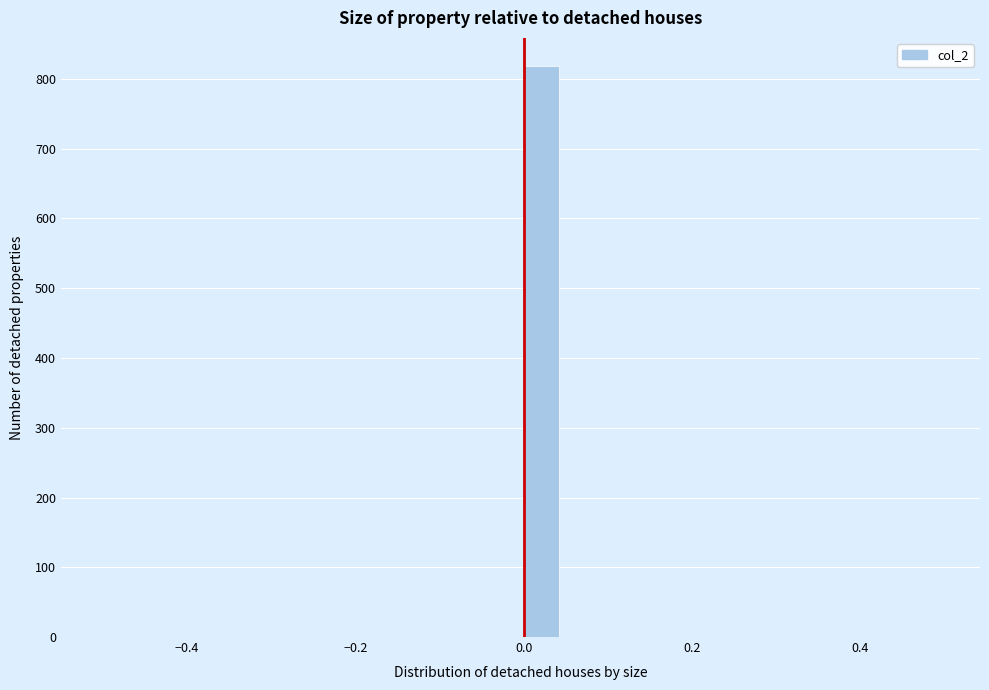

Read against the x-axis, roughly where is the centre of the tallest bar?

0.02